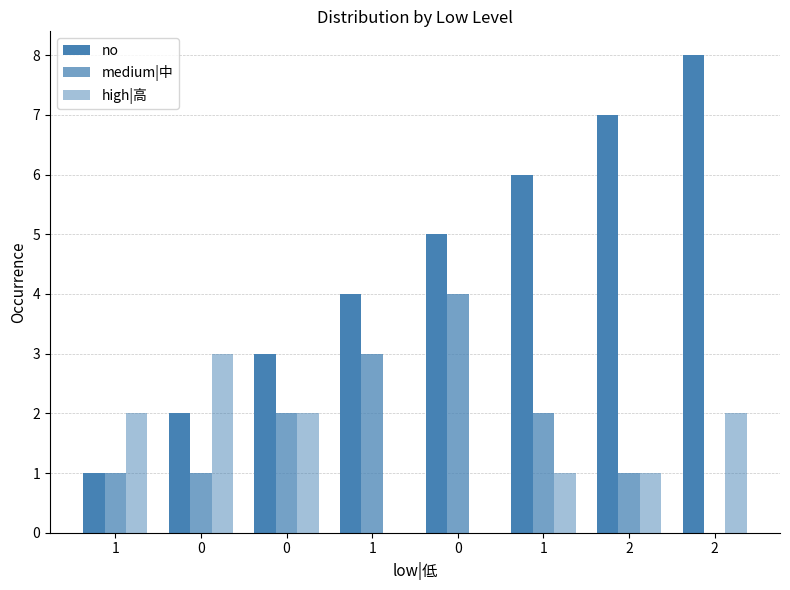

Read the medium|中 value at 0.

4